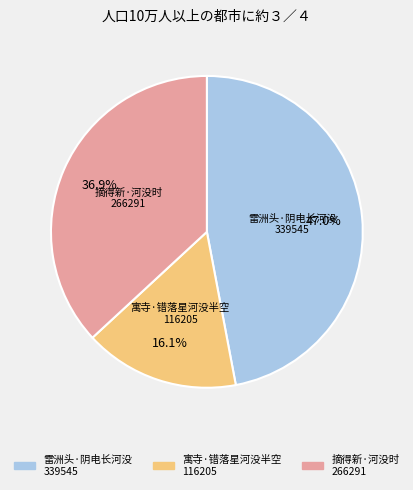

Which category has the biggest portion of the pie?

雷洲头·阴电长河没